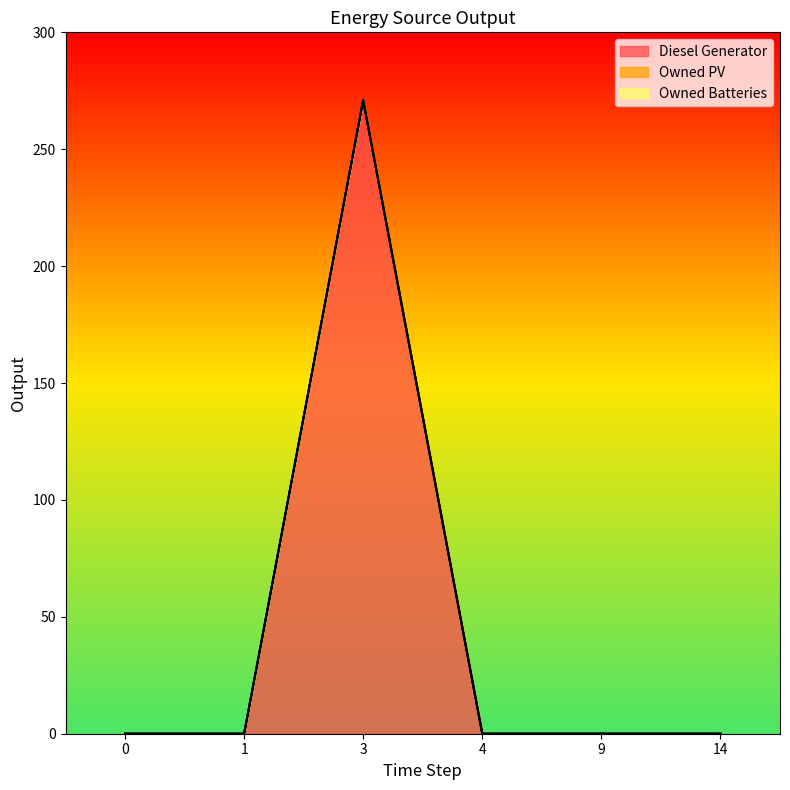

True or false: Owned Batteries and Owned PV cross at least once.

False